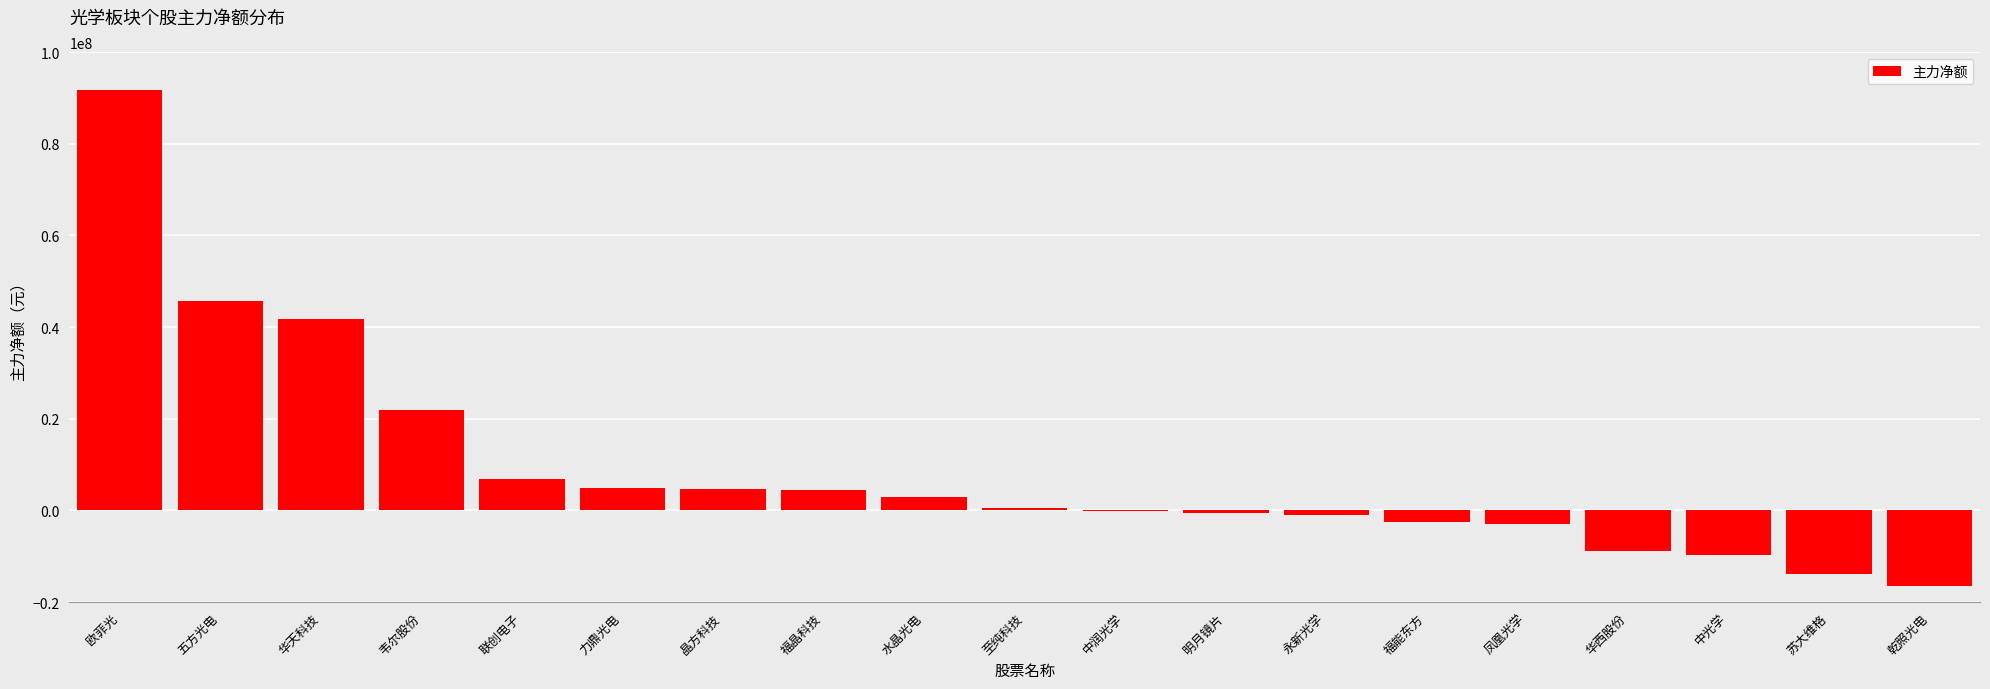

What is the greatest value displayed?

91664344